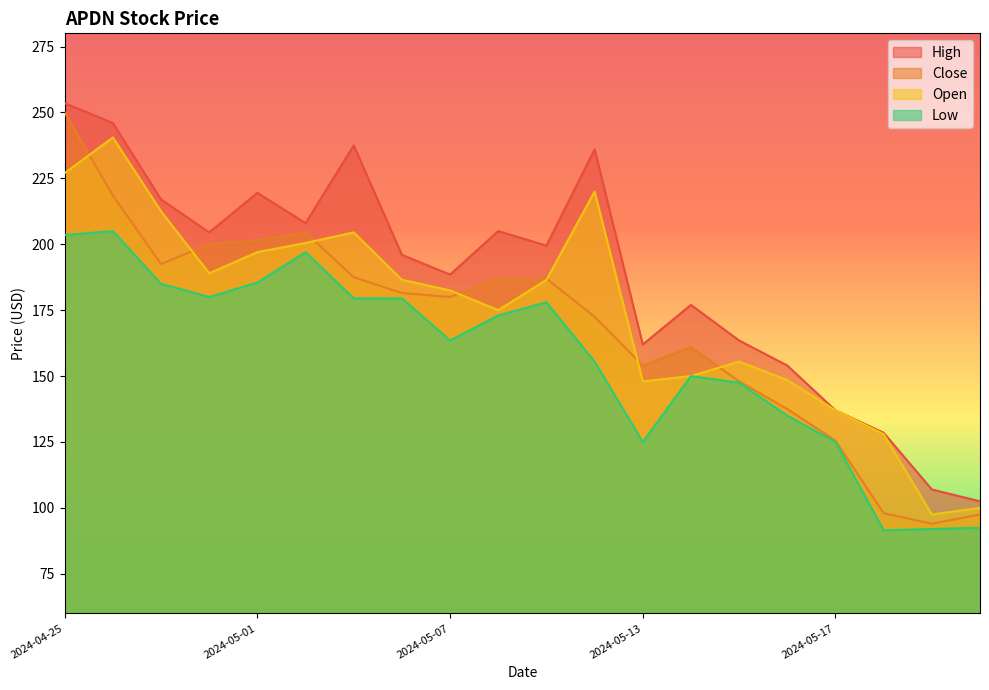

What are all the series names shown in the legend?

High, Close, Open, Low